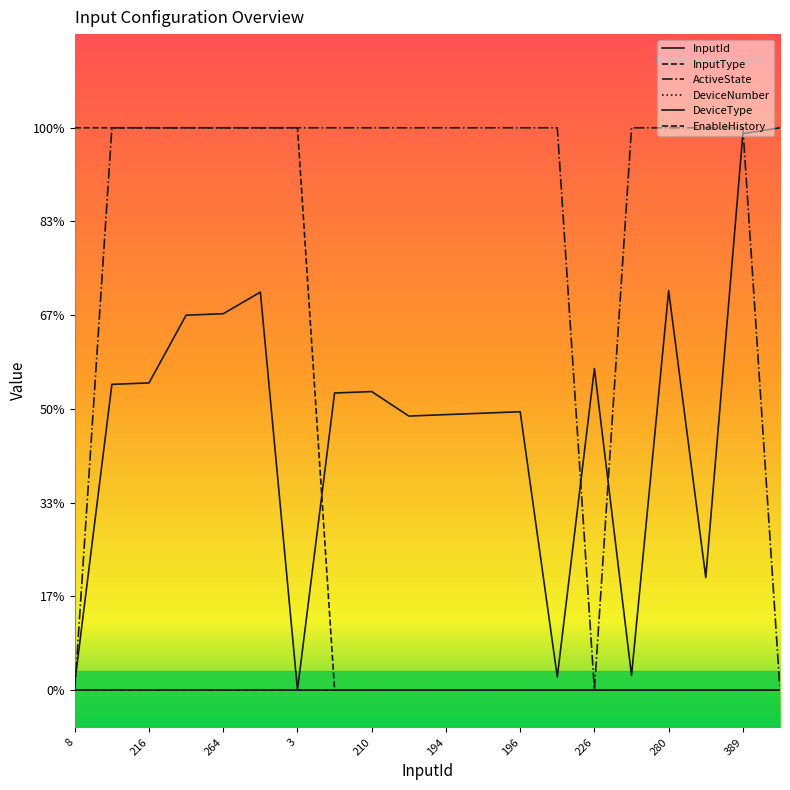

Does the chart have visible grid lines?

No